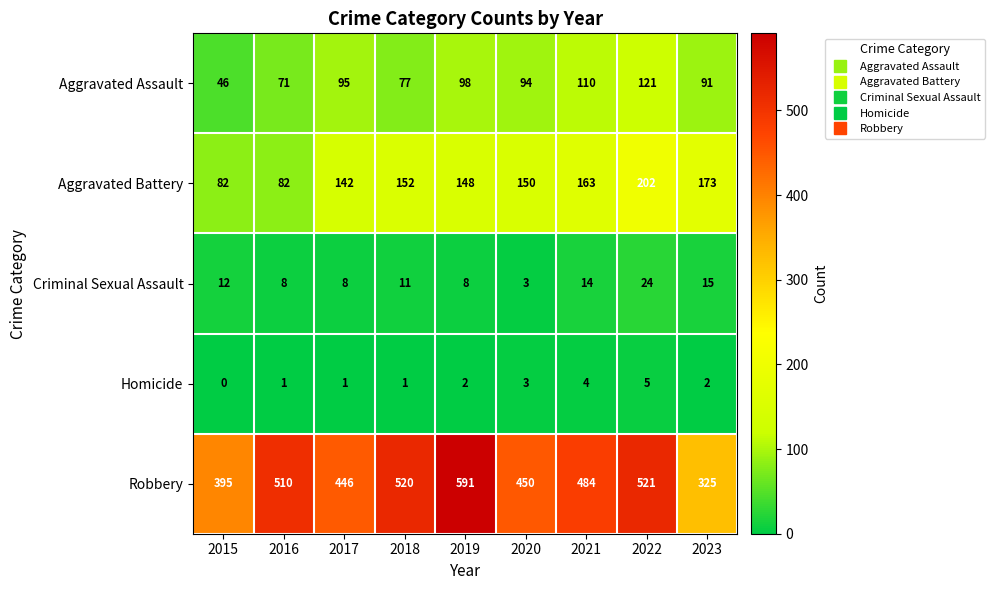

What is the total value across all series at 2015?

535